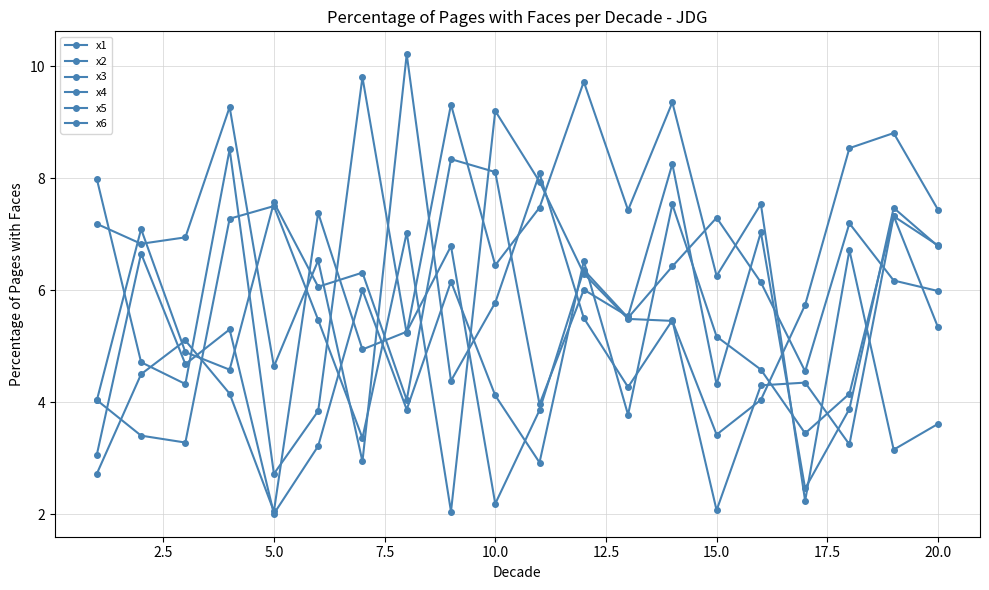

How many lines are shown in the chart?

6